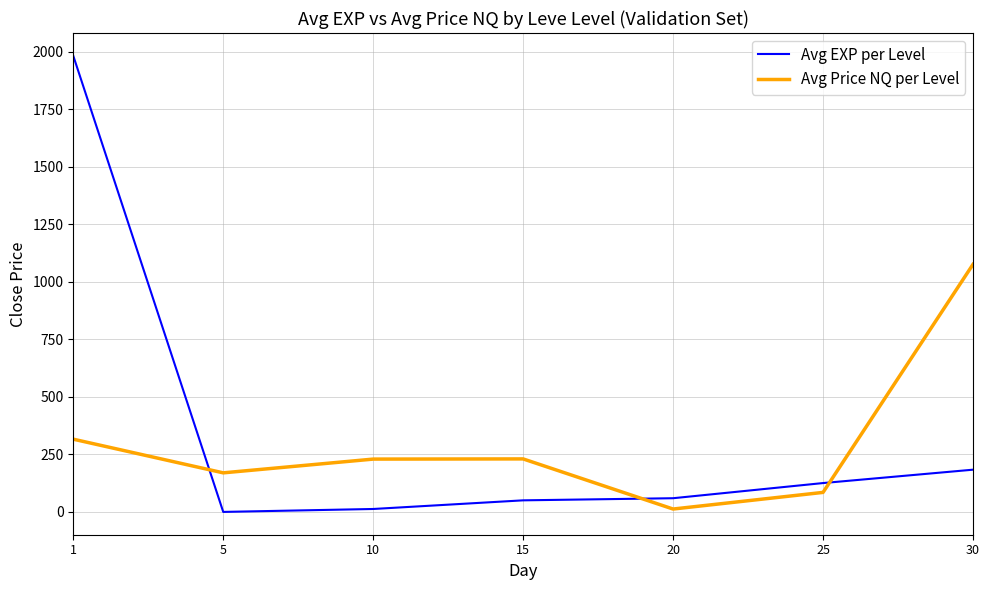

Between 1 and 20, which series saw the biggest shift?

Avg EXP per Level